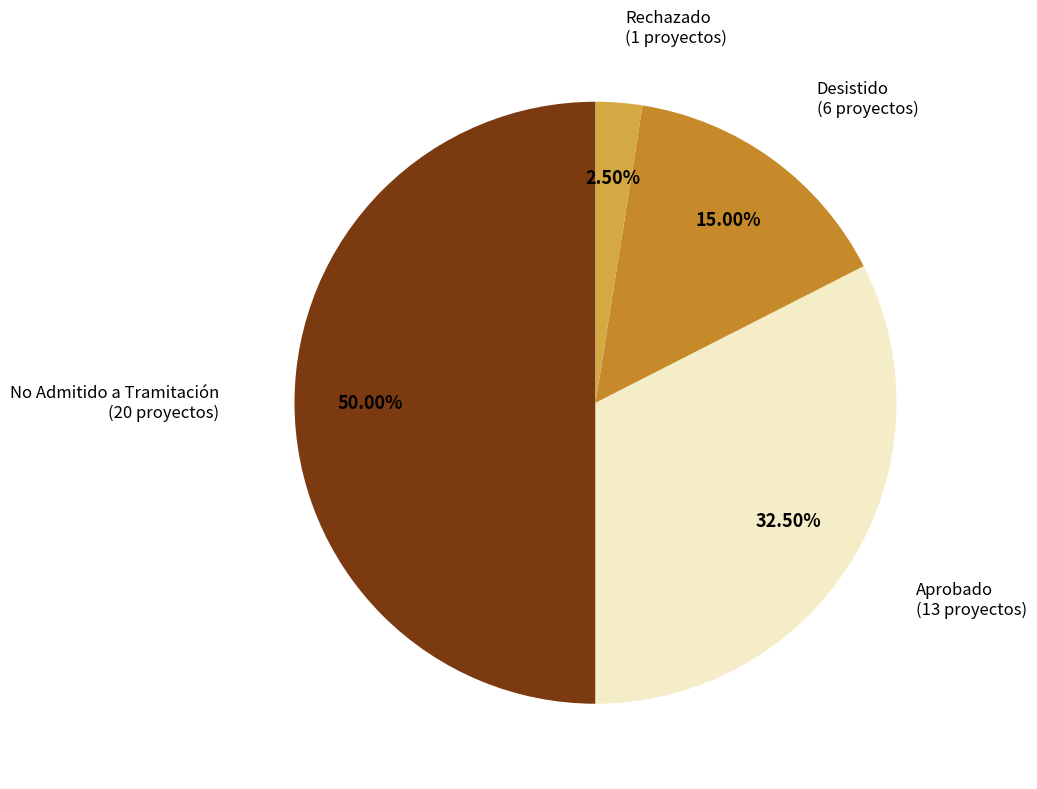

Which category has the biggest portion of the pie?

No Admitido a Tramitación